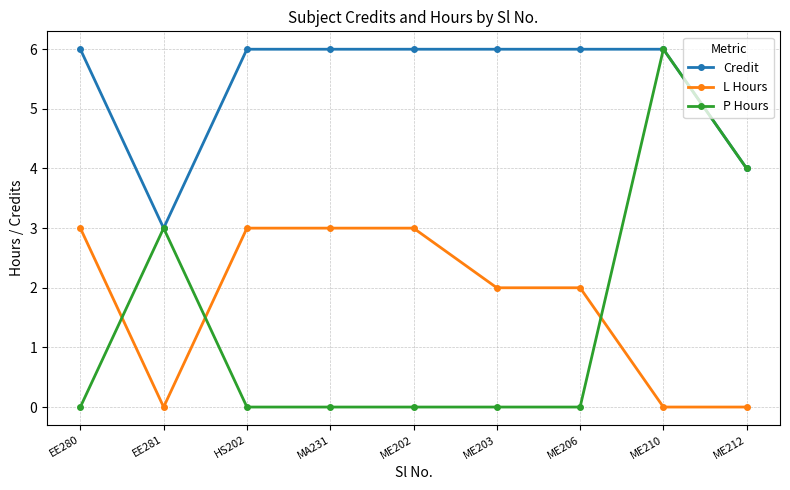

Which series has the largest range (max minus min)?

P Hours